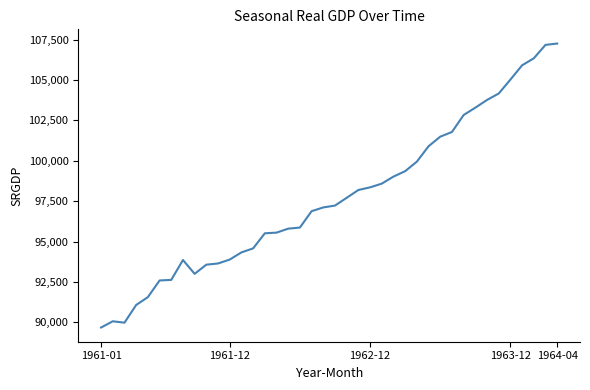

What is the sum of all values?

3909631.6